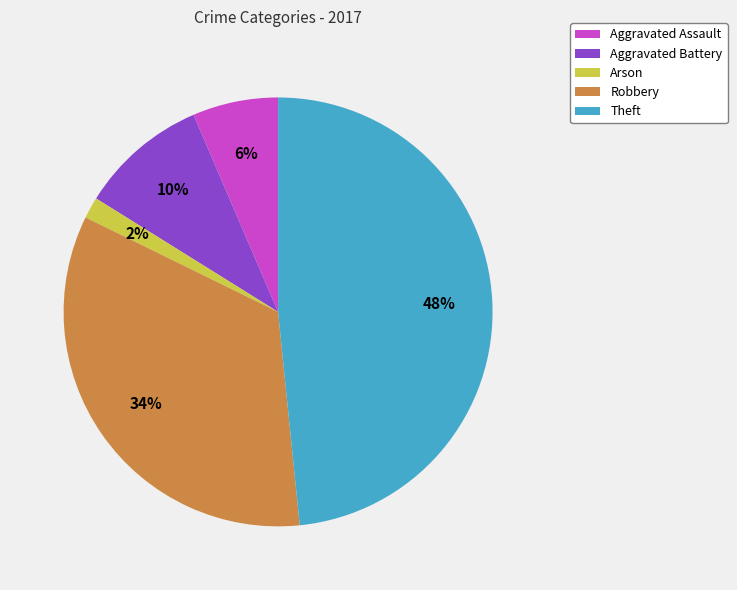

To the nearest percent, what portion does Arson represent?

2%